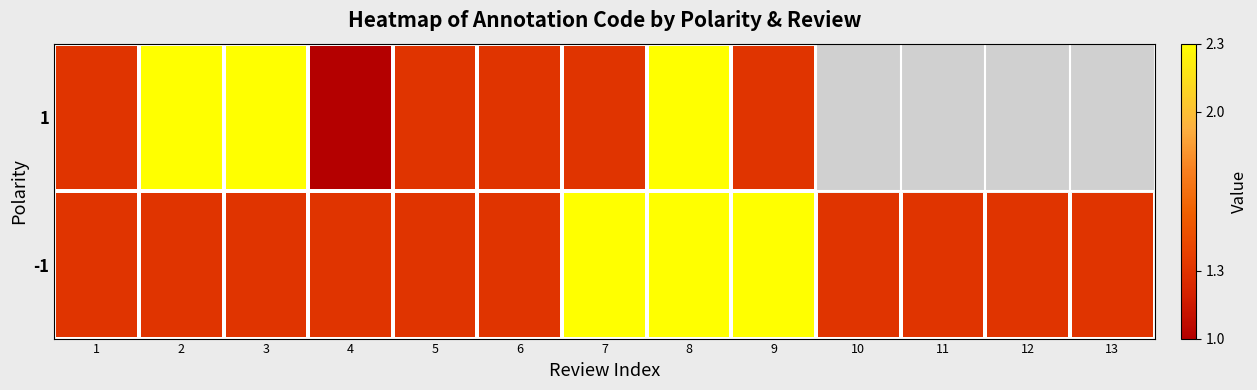

At how many categories does at least one series exceed 1?

13